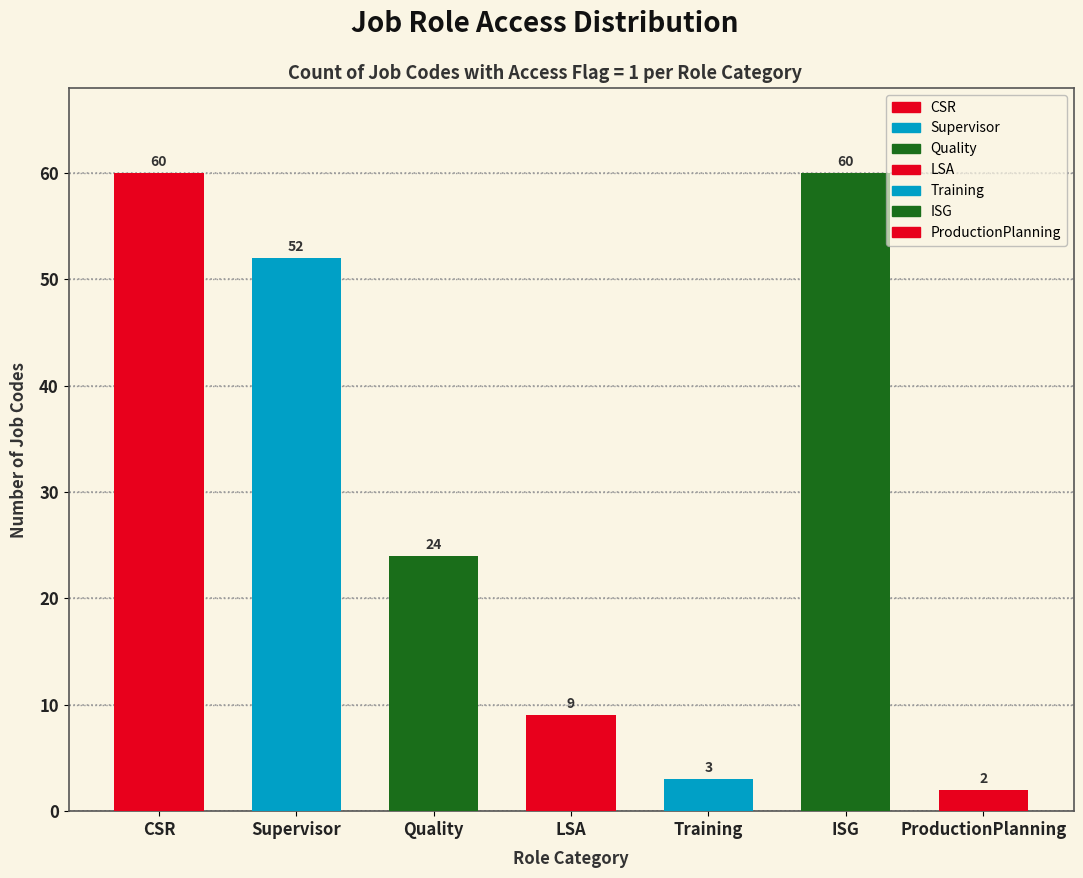

Reading left to right, transcribe all the data shown in this chart.

CSR=60	Supervisor=52	Quality=24	LSA=9	Training=3	ISG=60	ProductionPlanning=2